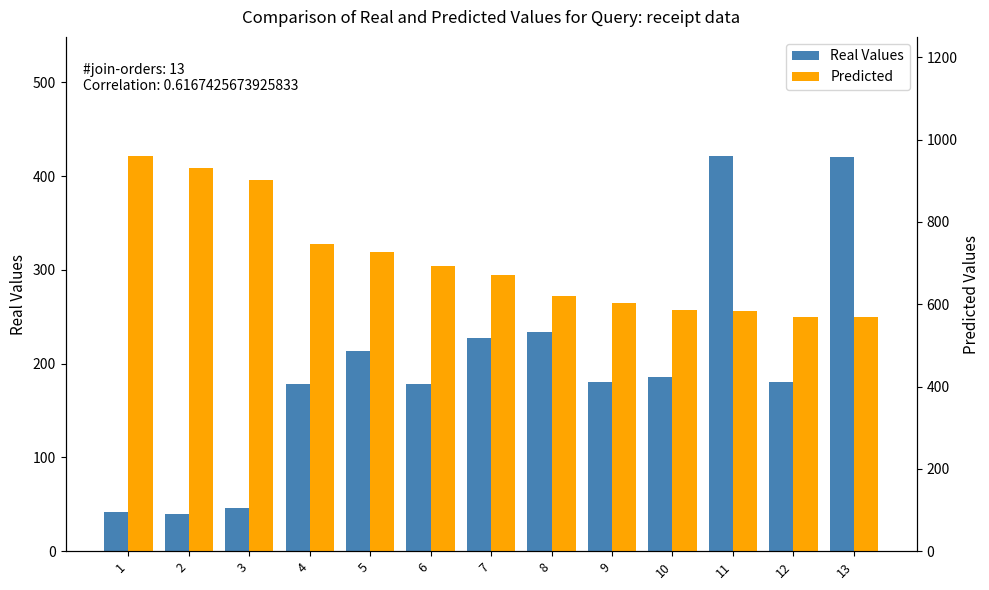

What is the greatest value displayed?

961